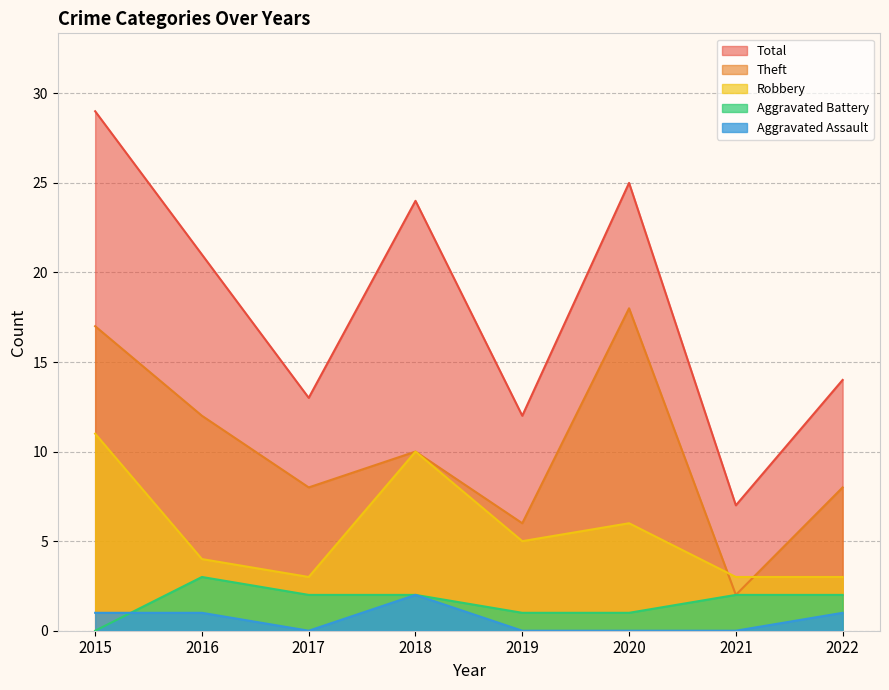

True or false: Aggravated Assault has more than 2 points higher than both neighbors.

False